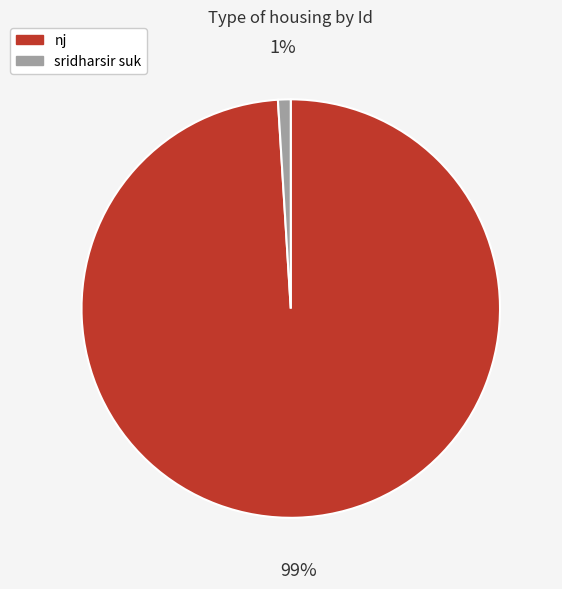

How many segments does this pie chart have?

2